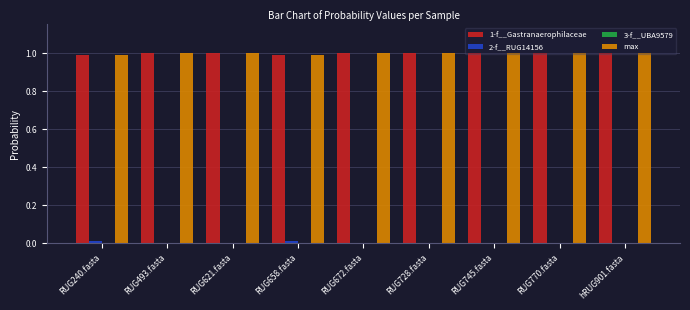

The value of max at hRUG901.fasta is 0.2. True or false?

False